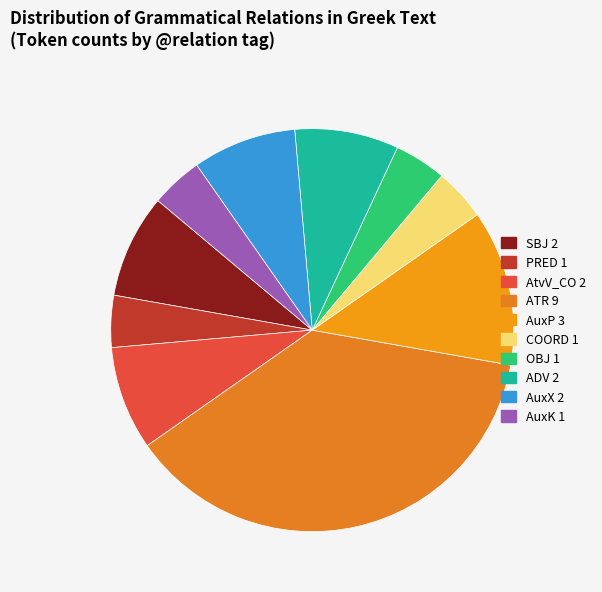

Is the sum of SBJ and OBJ greater than half?

No